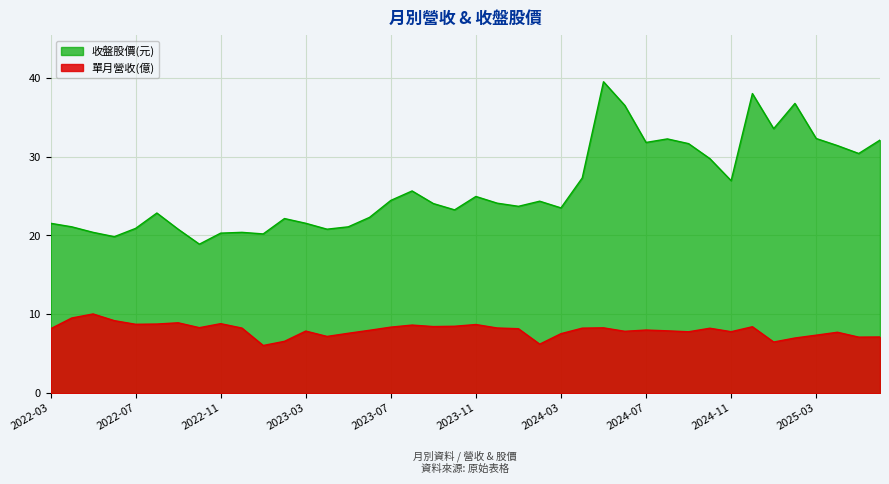

At which label is 收盤股價(元) closest to 29?

2024-10